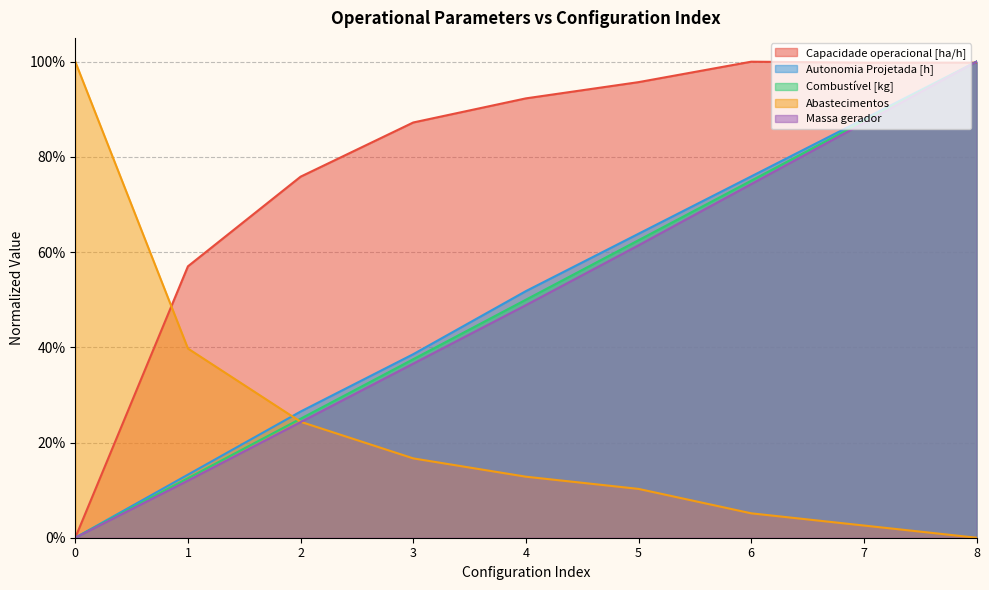

What is the difference between the Capacidade operacional [ha/h] values at 6 and 4?

0.1